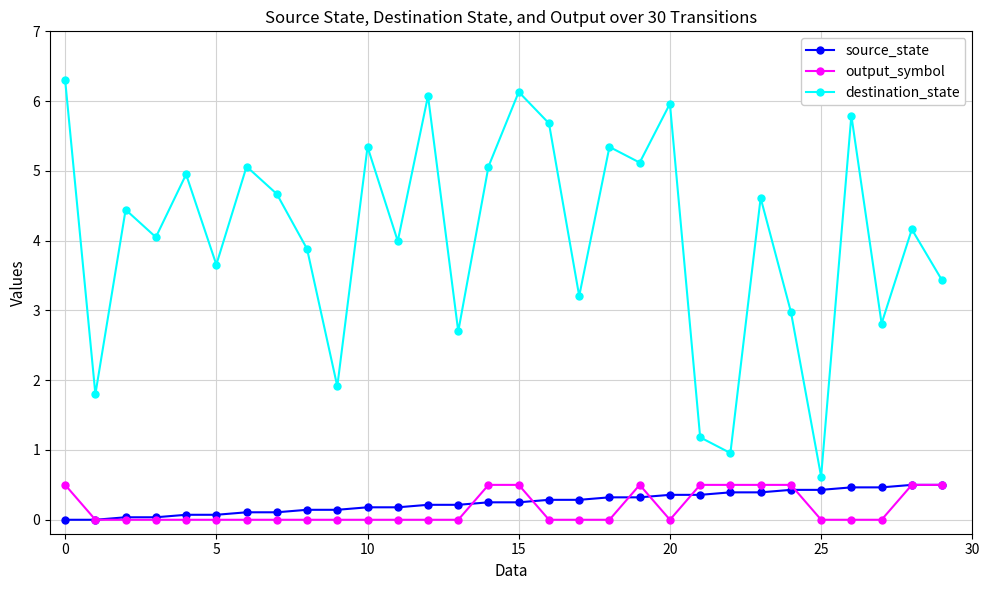

At how many categories does at least one series exceed 2?

25